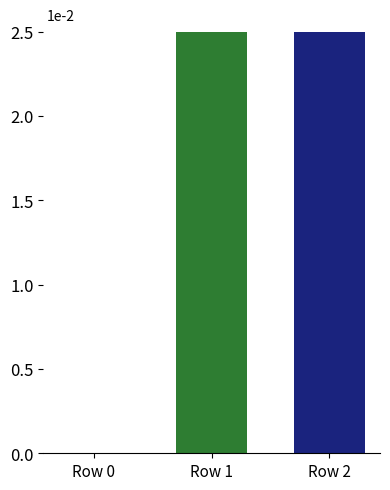

Which label corresponds to the largest value in the chart?

Row 2